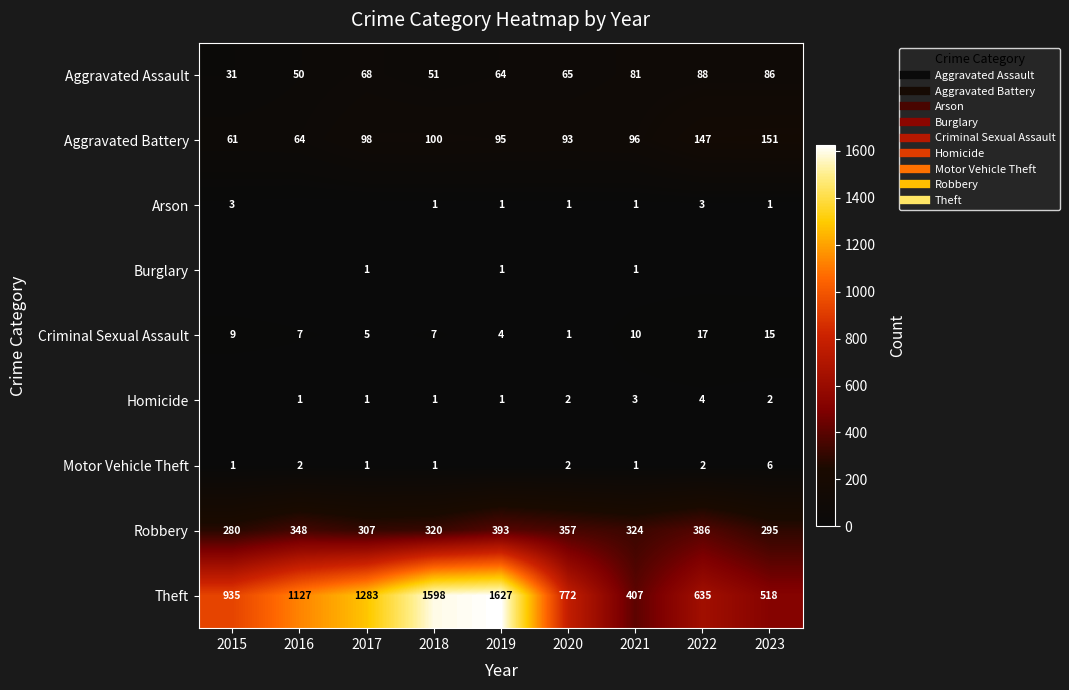

What is the difference between the Robbery values at 2020 and 2016?

9